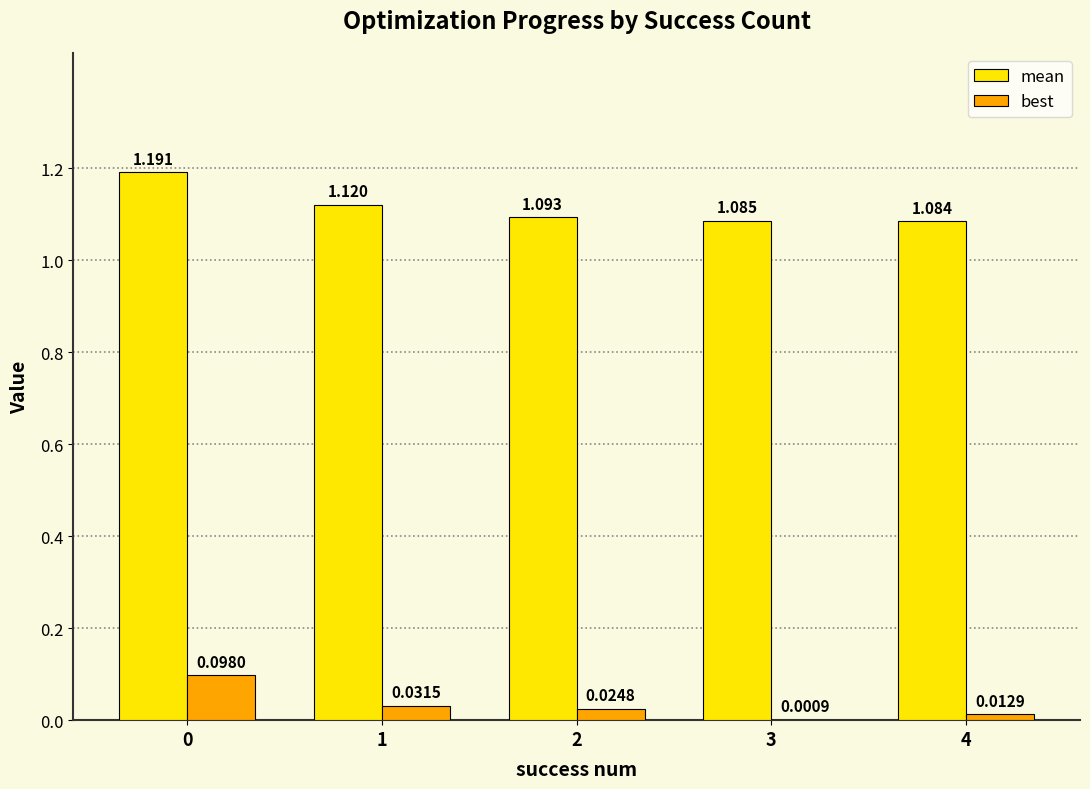

Which series changed the most between 1 and 2?

mean